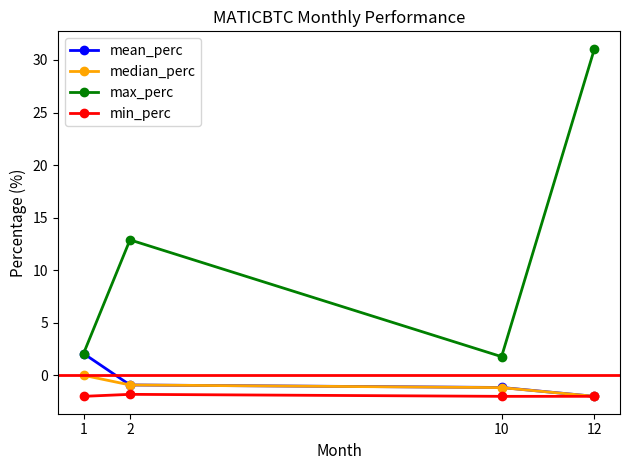

Is it true that min_perc equals -3.2 at 1?

False